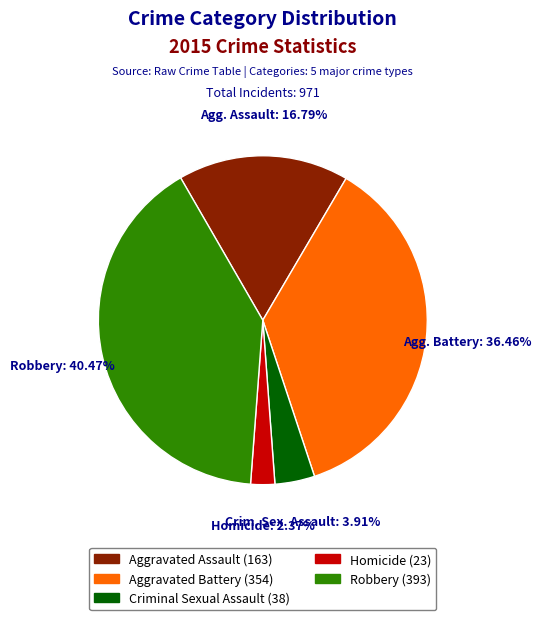

Is there any slice that represents more than half of the pie?

No